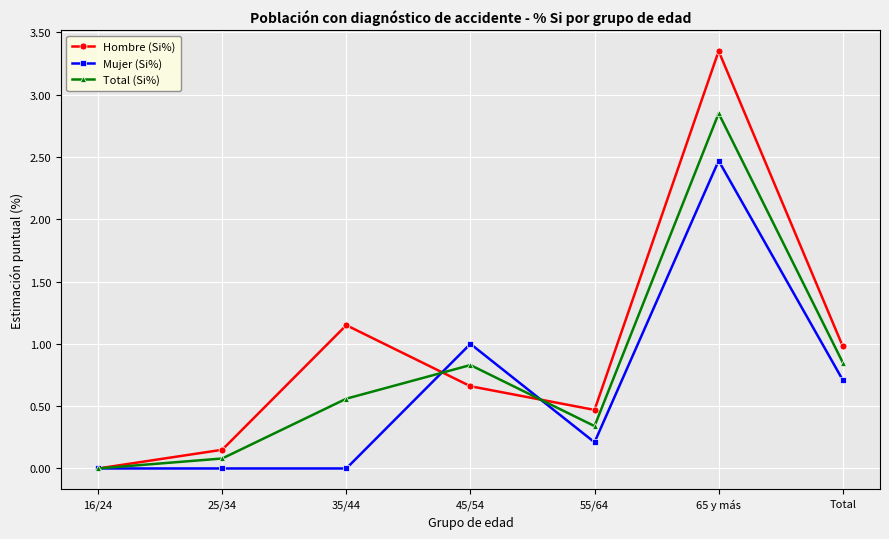

True or false: Mujer (Si%) has a value of 0.0 at 16/24.

True